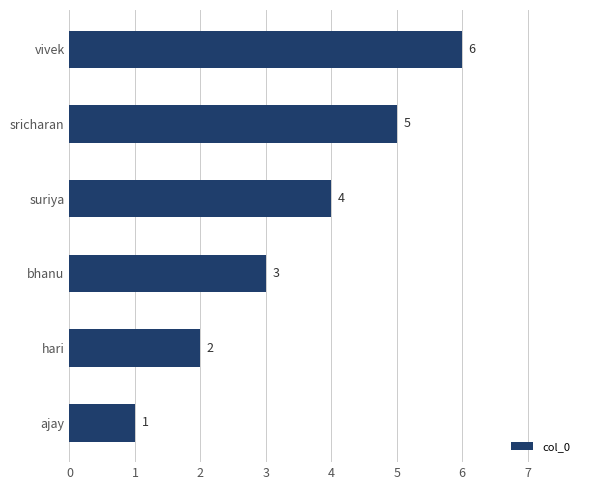

What is the average value?

4